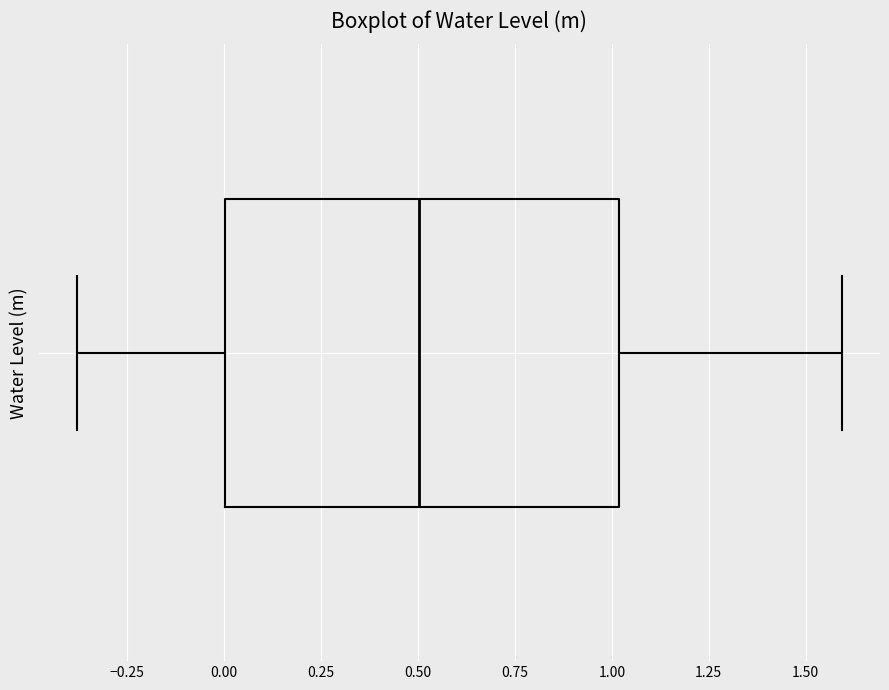

Transcribe this box plot: give where the median line is, the range the box spans, and where the two whiskers end, as read against the x-axis. The values are not printed on the chart, so give them approximately, as read against the axis.

median 0.5, box 0.0 to 1.0, whiskers -0.4 to 1.6